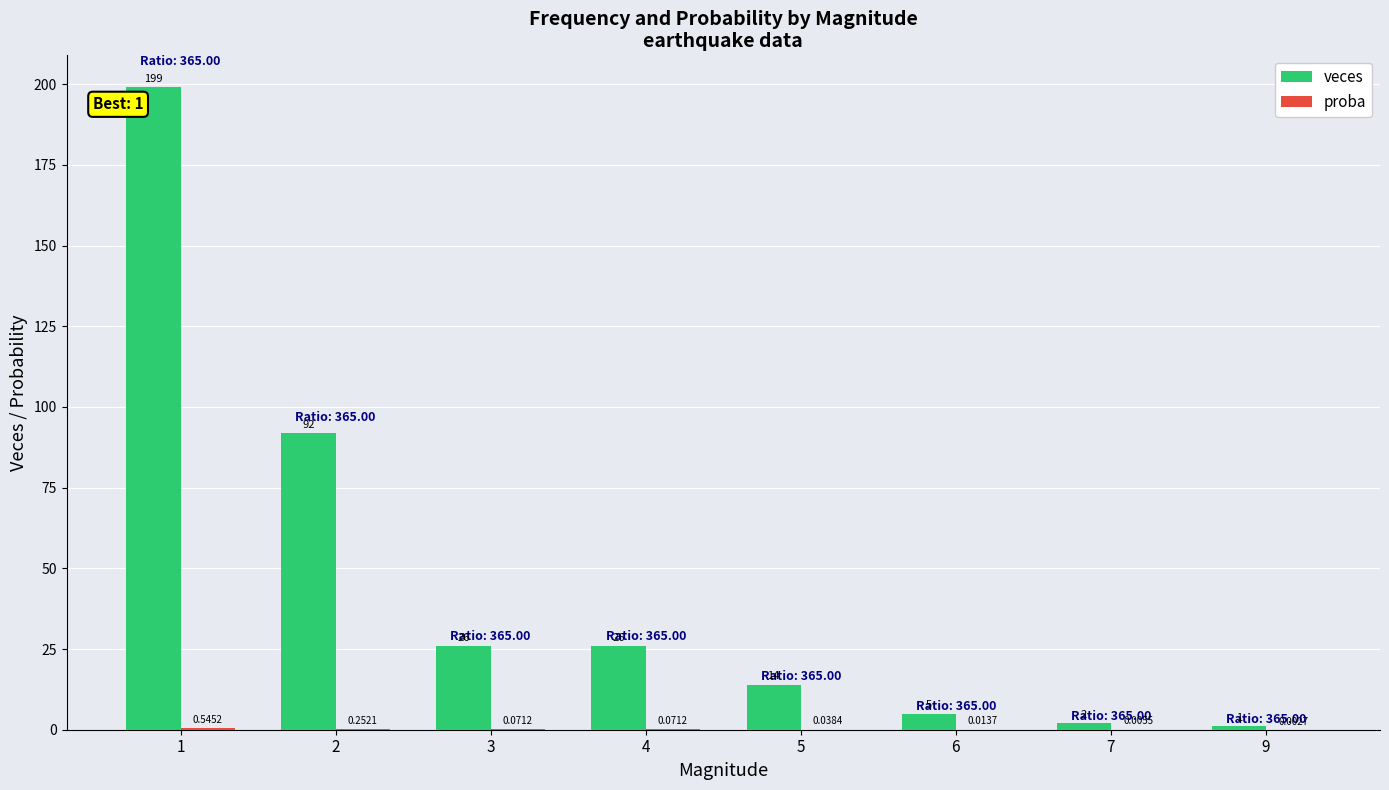

Which series changed the most between 6 and 9?

veces